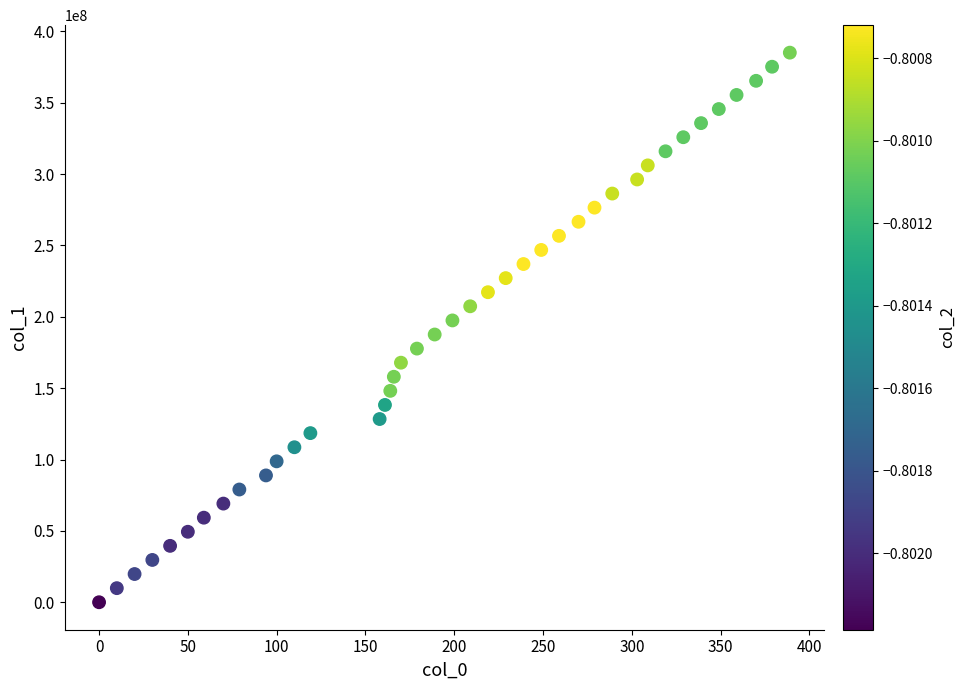

What is the range of Y values (max minus min)?

385026431